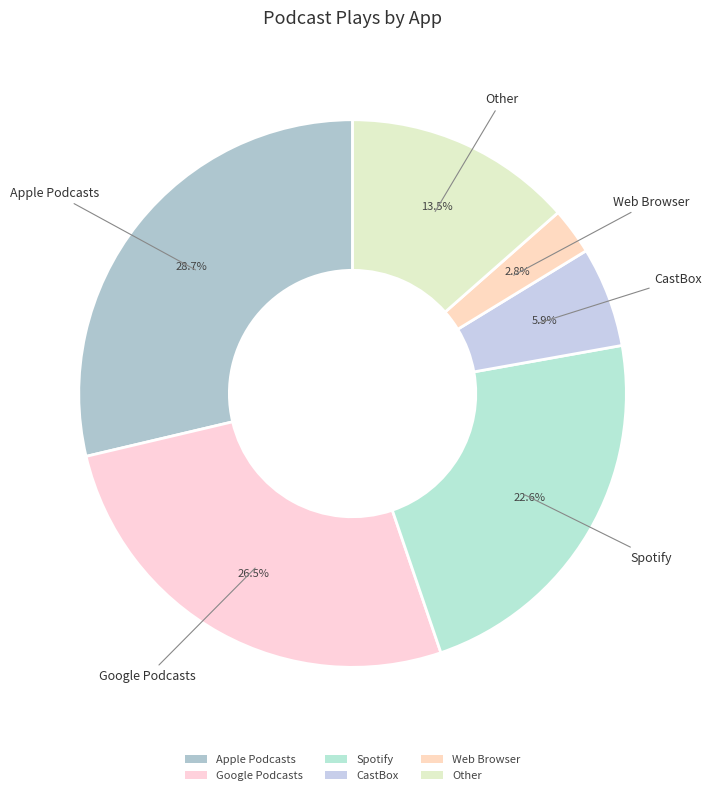

Rank the categories by value from highest to lowest.

Apple Podcasts, Google Podcasts, Spotify, Other, CastBox, Web Browser